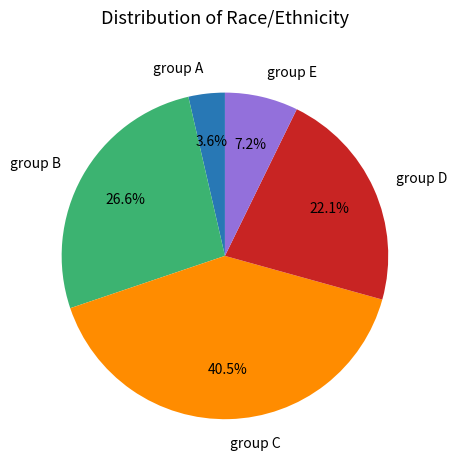

To the nearest percent, what is the average slice percentage?

20%